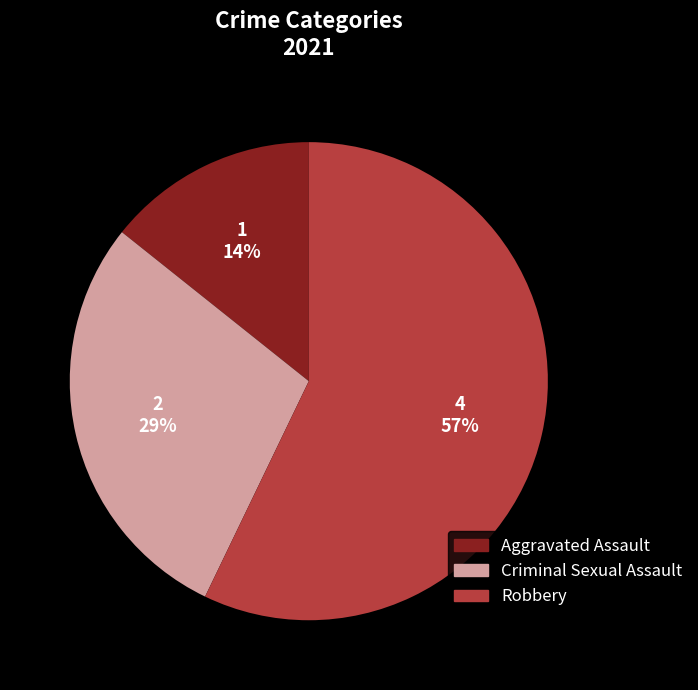

Does any single category account for the majority?

Yes